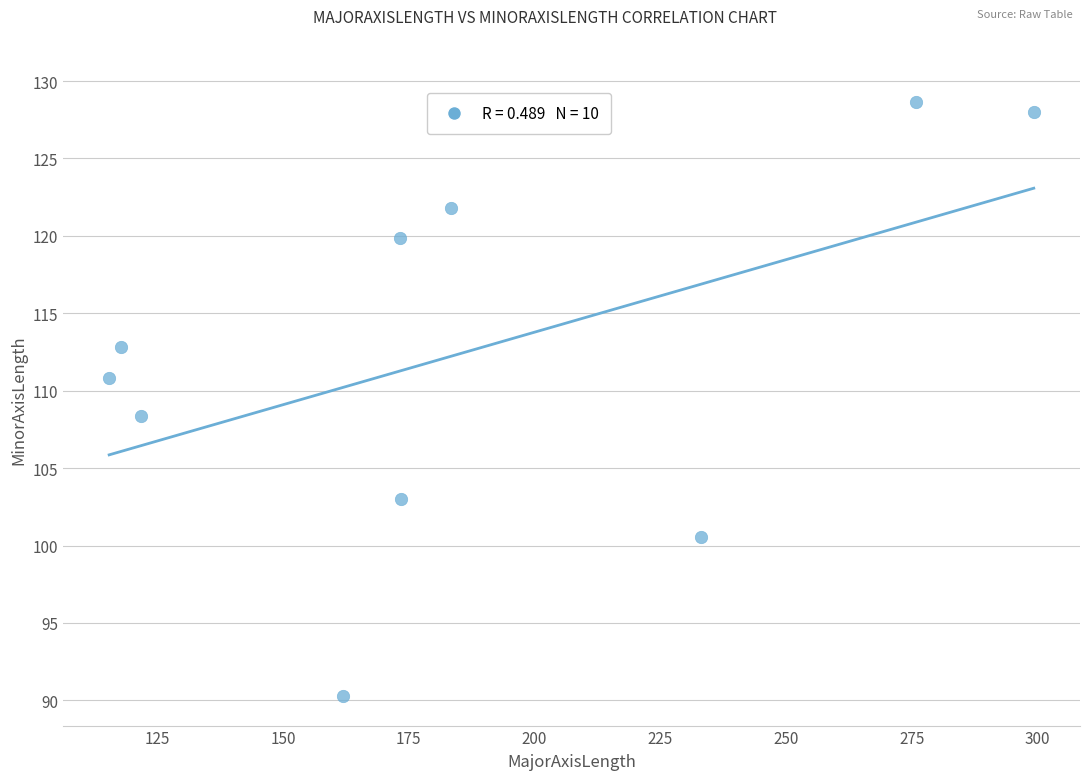

What is the range of X values (max minus min)?

183.8